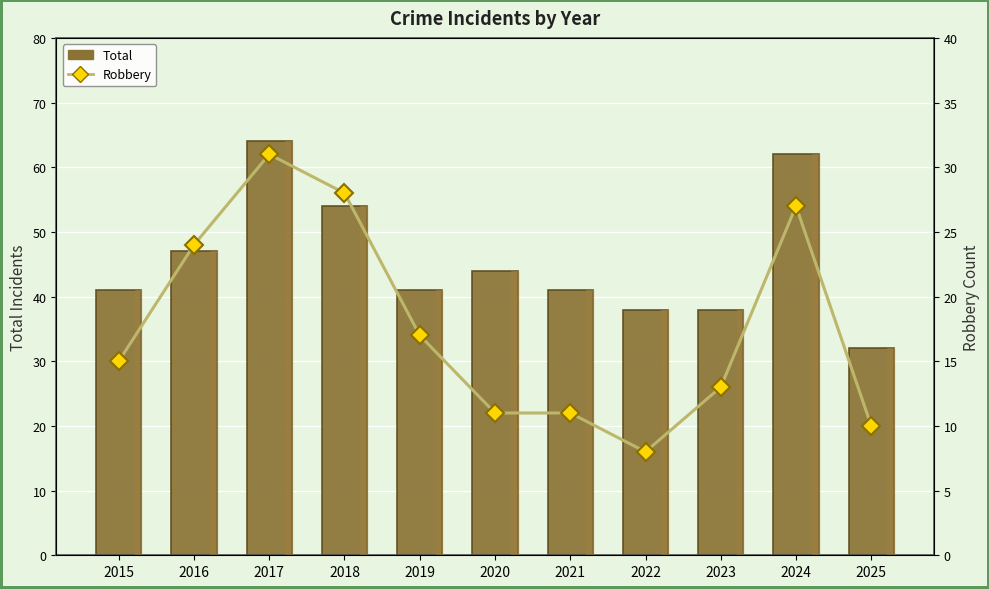

Reading left to right, extract all data points from this chart.

Total: 41	47	64	54	41	44	41	38	38	62	32
Robbery: 15	24	31	28	17	11	11	8	13	27	10